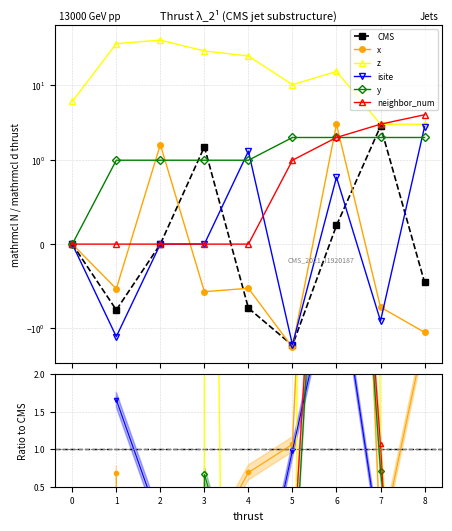

Reading left to right, what are all the values shown in this chart?

x: 0.0	-0.8	-0.0	1.5	-0.8	-1.7	0.2	2.8	-0.5
z: 0.0	-0.5	1.6	-0.6	-0.5	-1.8	3.0	-0.8	-1.1
isite: 6.0	35.0	39.0	28.0	24.0	10.0	15.0	3.0	3.0
y: 0.0	-1.3	0.0	0.0	1.3	-1.7	0.8	-0.9	2.8
neighbor_num: 0.0	1.0	1.0	1.0	1.0	2.0	2.0	2.0	2.0
front_index: 0.0	0.0	0.0	0.0	0.0	1.0	2.0	3.0	4.0